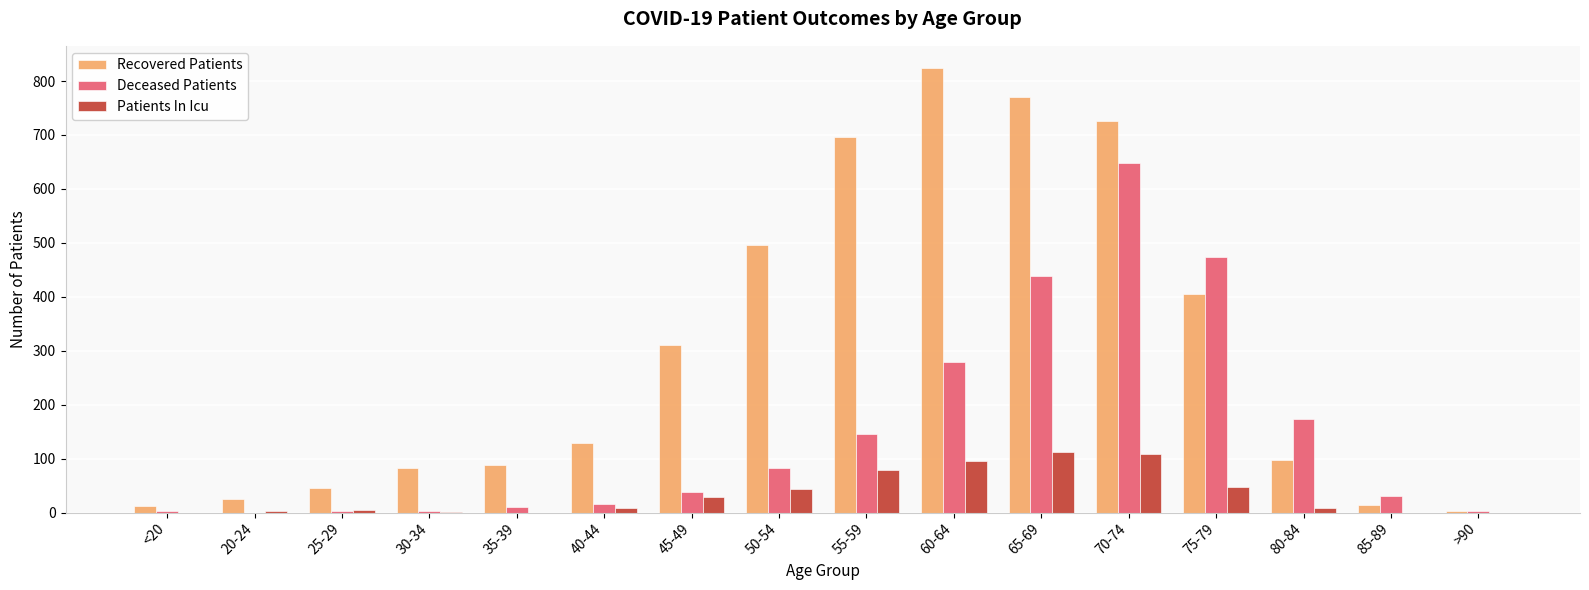

Which series has the widest spread of values?

Recovered Patients